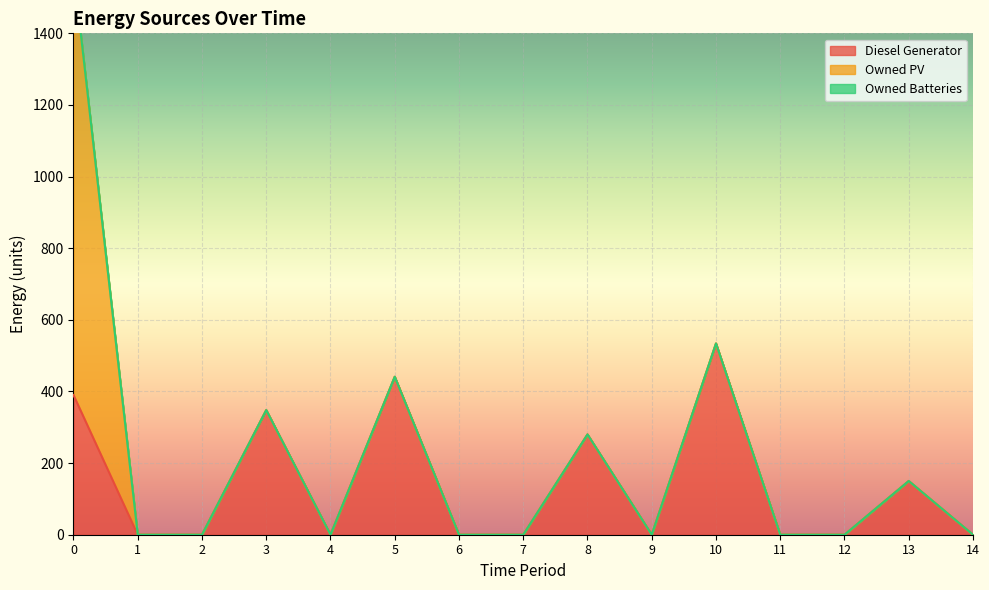

True or false: Owned Batteries has more than 1 interior local peaks.

False